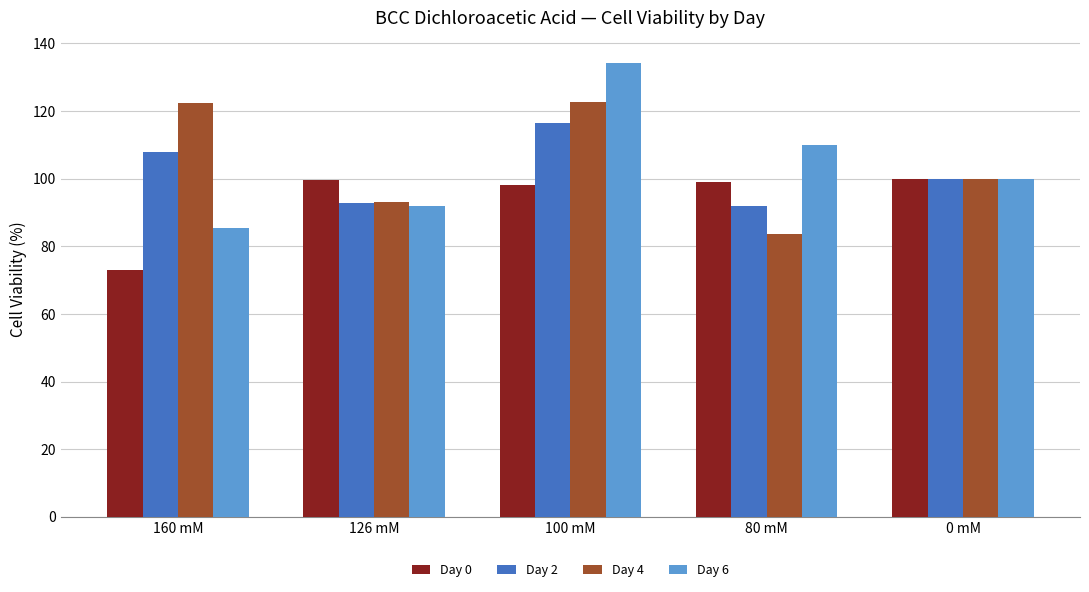

Rank the series by their maximum value, from highest to lowest.

Day 6, Day 4, Day 2, Day 0